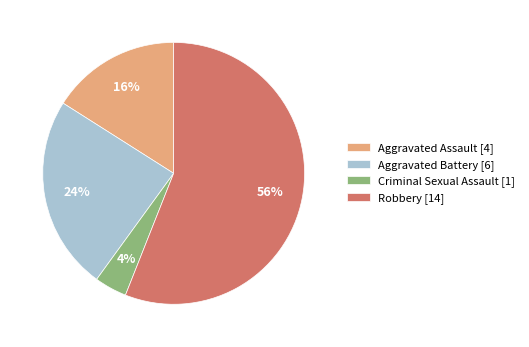

Rank the categories by value from highest to lowest.

Robbery, Aggravated Battery, Aggravated Assault, Criminal Sexual Assault